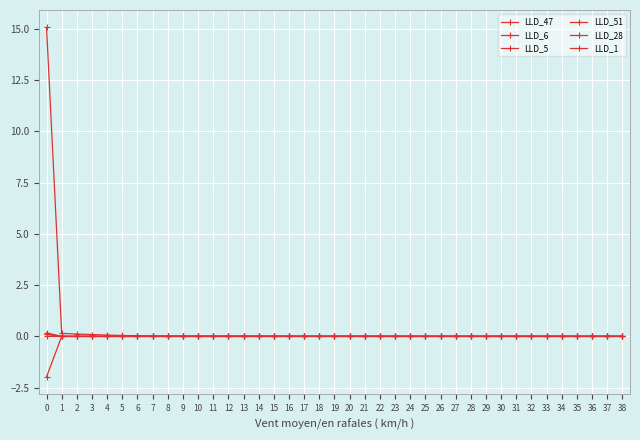

Is the value of LLD_6 at 4 greater than the value of LLD_51 at 18?

Yes